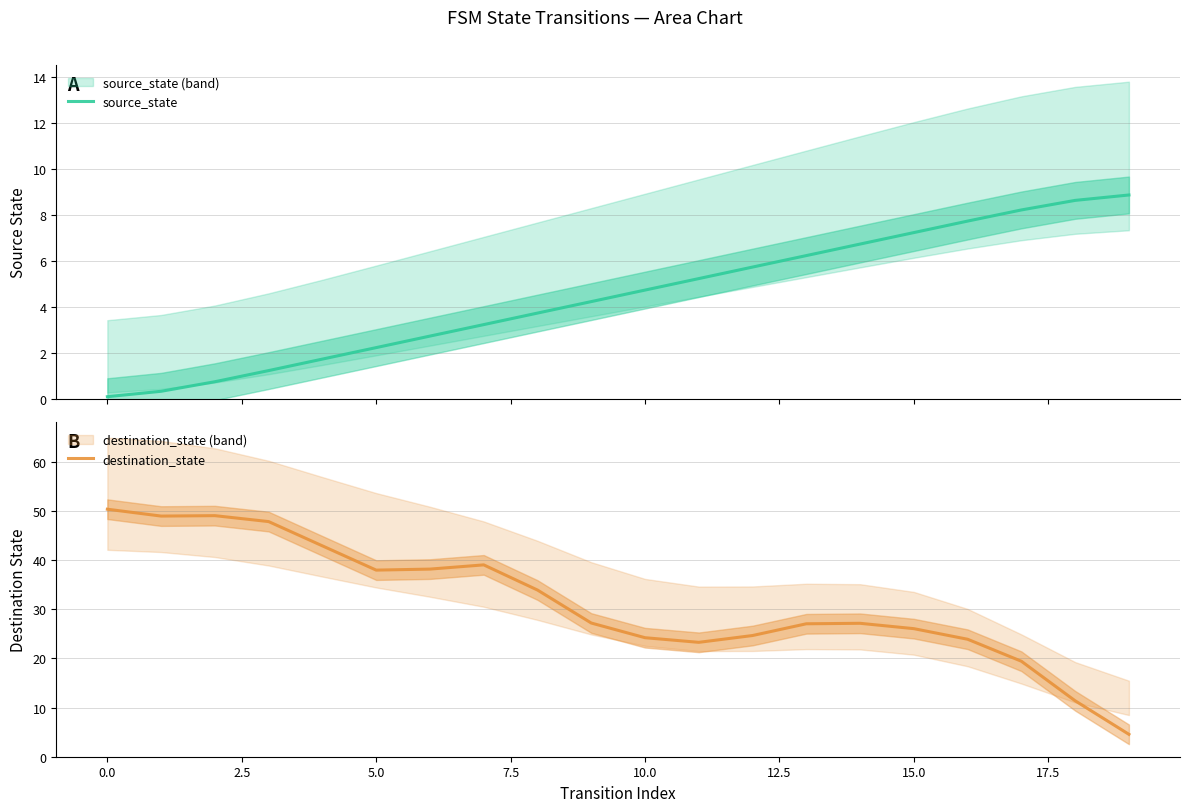

Count the number of categories in the chart.

20